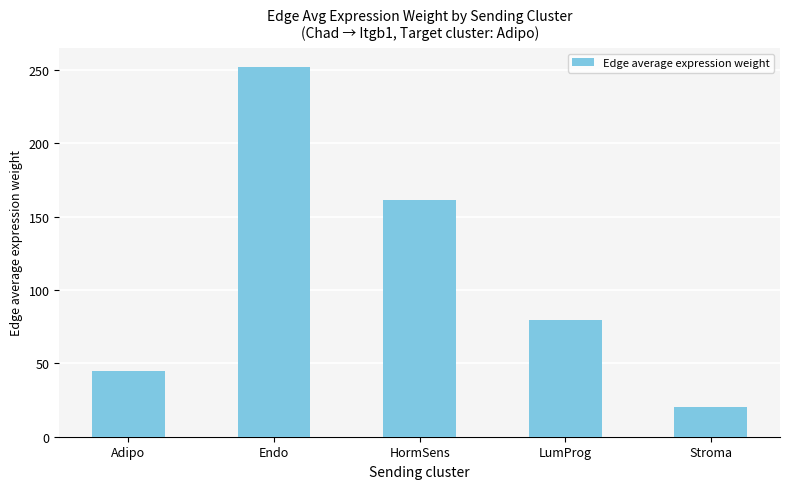

True or false: the data shows 161.1 at HormSens.

True